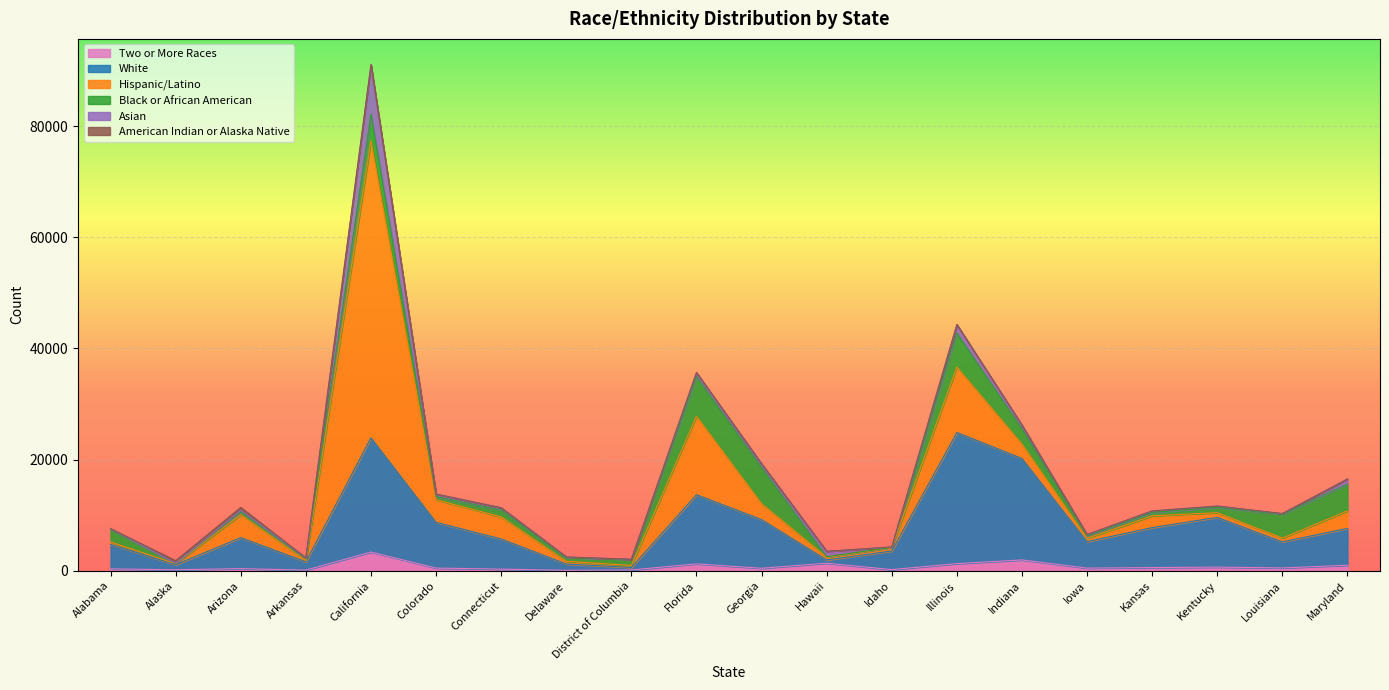

At which category is the sum across all series the highest?

California